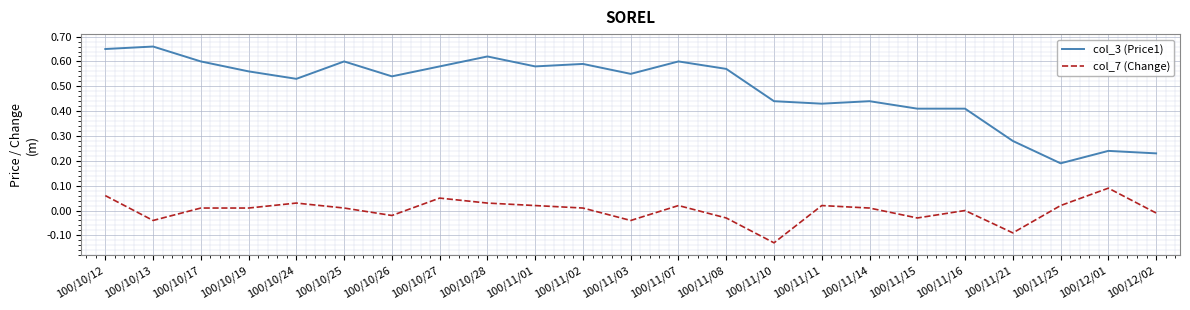

Which series changed the most between 100/10/19 and 100/11/01?

col_3 (Price1)